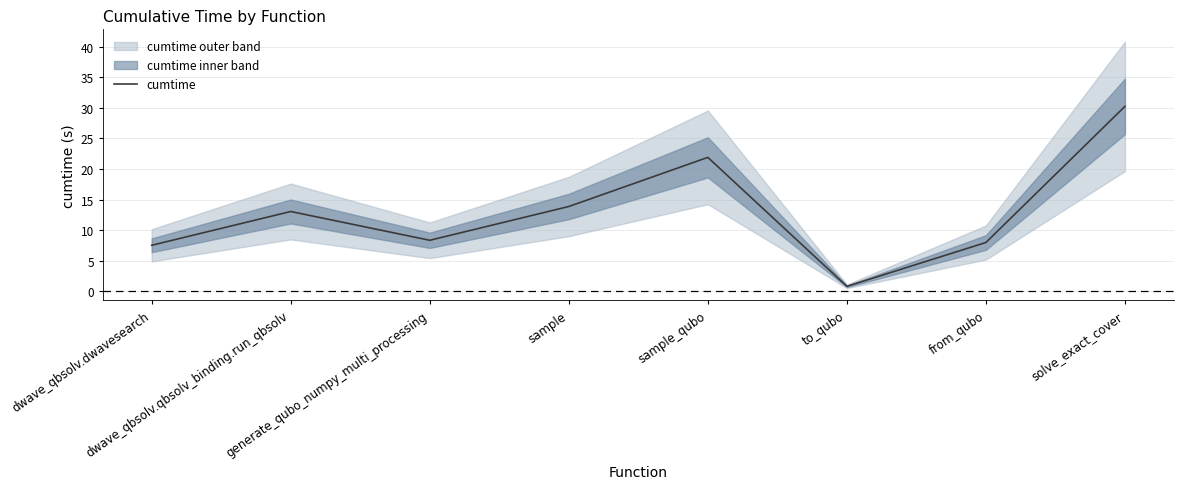

Is it true that the value at dwave_qbsolv.dwavesearch is 9.9?

False